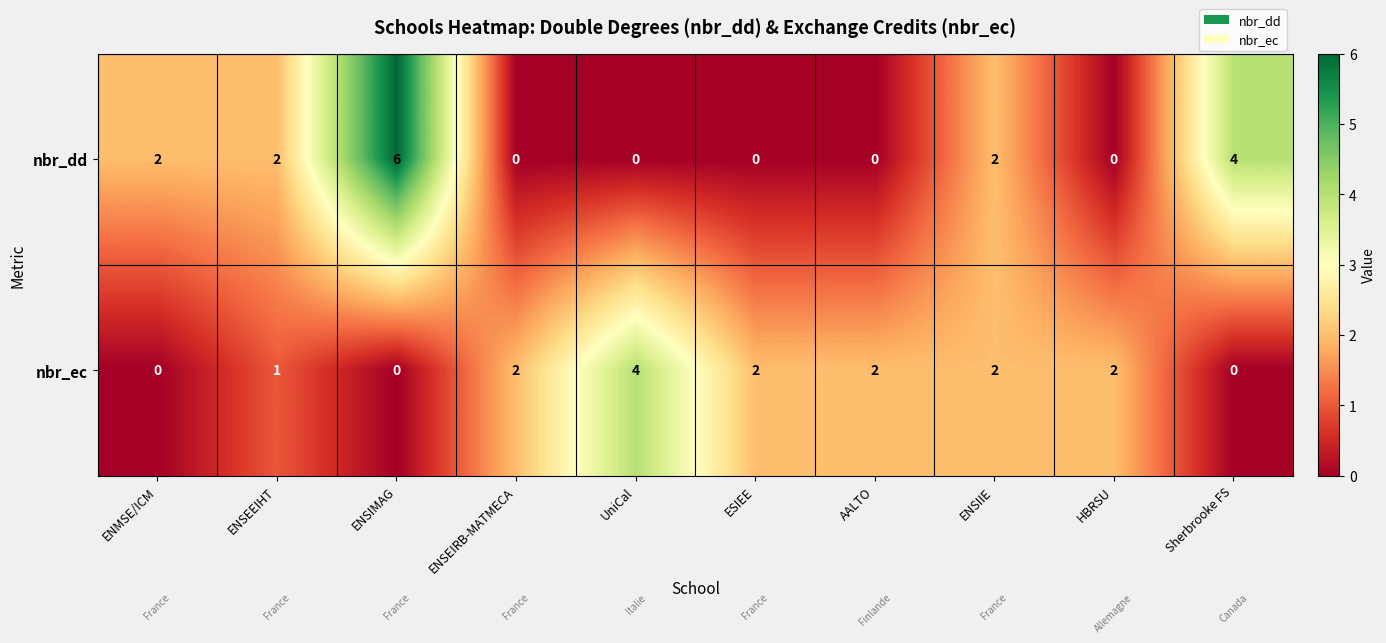

What is the spread (max minus min) of values at ENSIMAG?

6